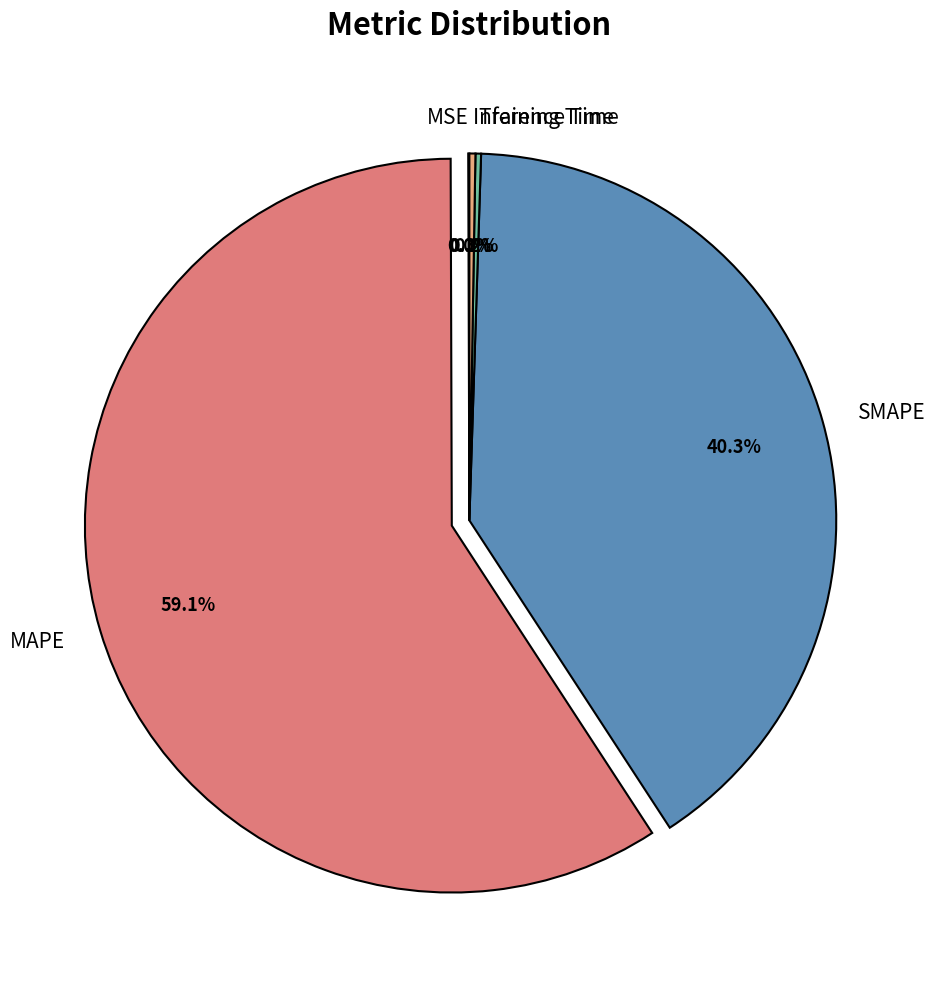

The SMAPE slice represents 26% of the pie. True or false?

False